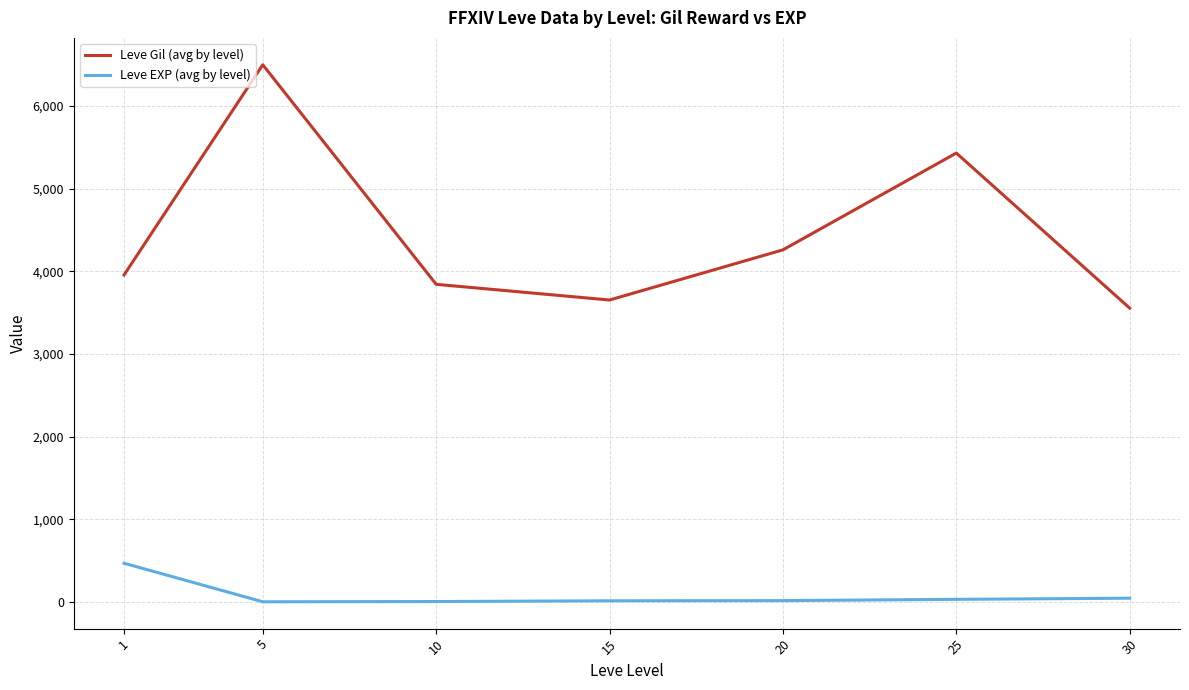

At how many categories does at least one series exceed 5777?

1